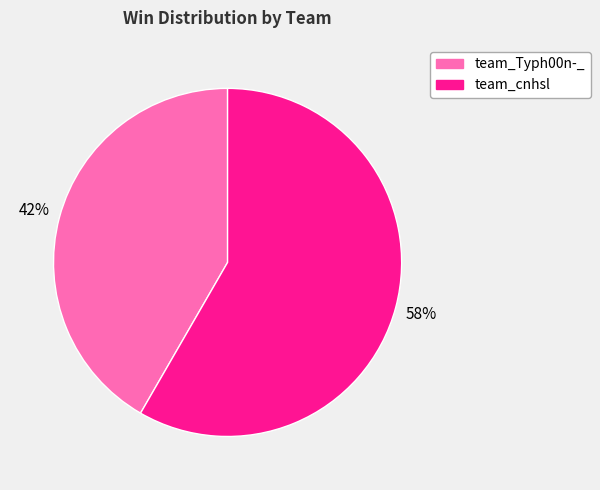

What is the ratio of the value at team_Typh00n-_ to the value at team_cnhsl?

0.7